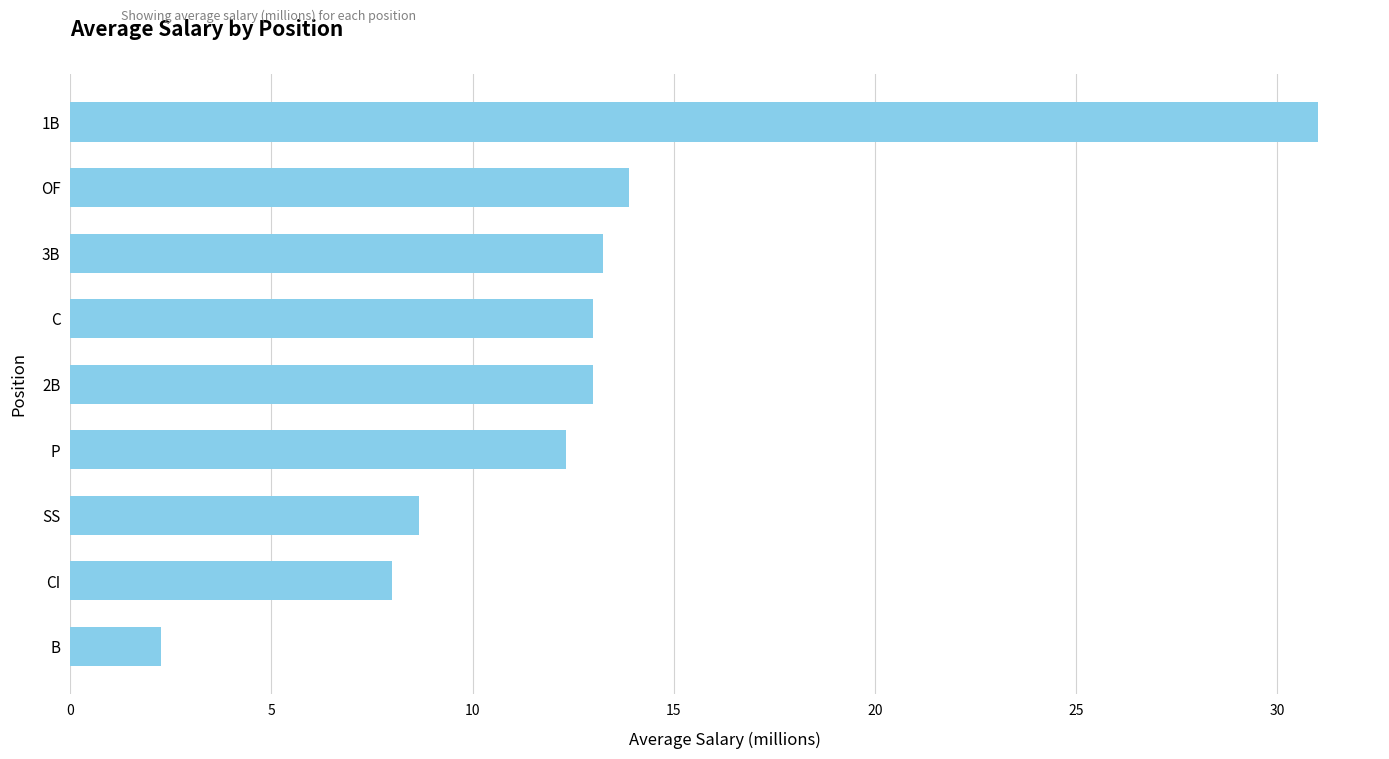

What is the greatest value displayed?

31.0